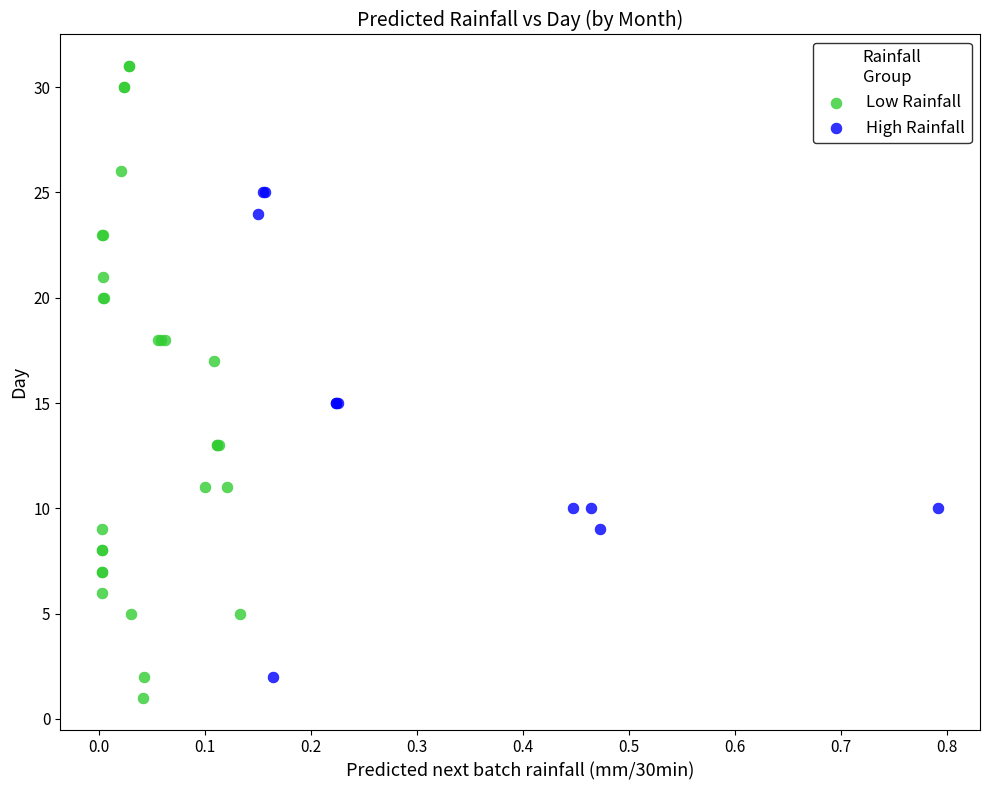

Which series has the largest Y range (max minus min)?

Low Rainfall